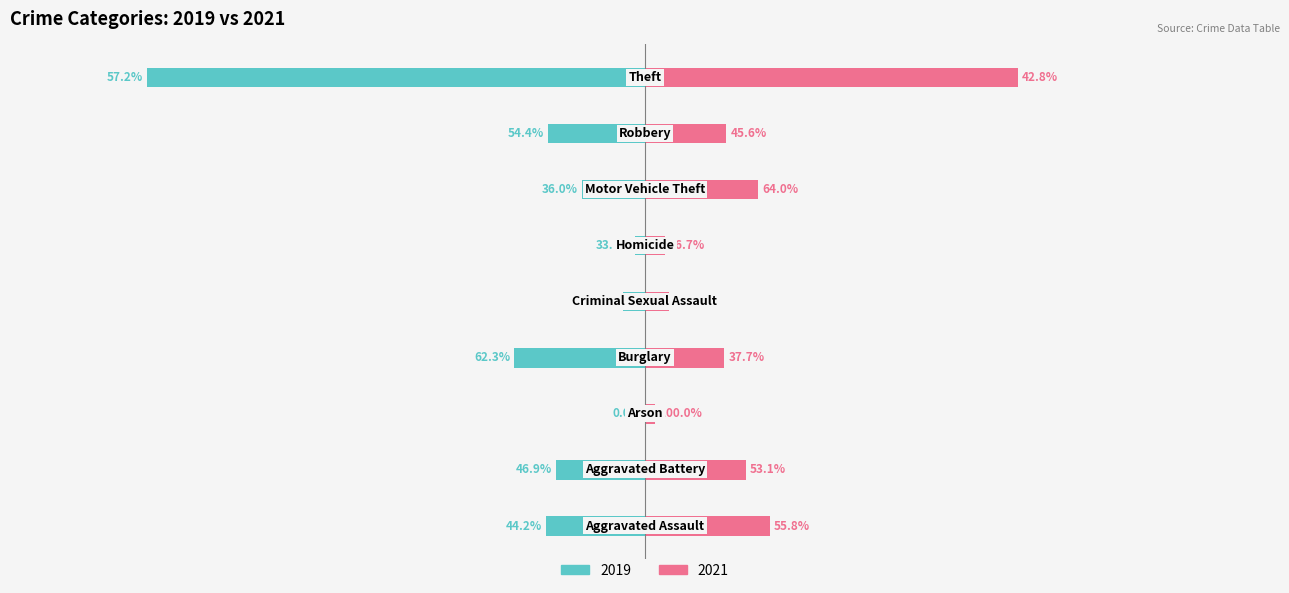

What are all the series names shown in the legend?

2019, 2021